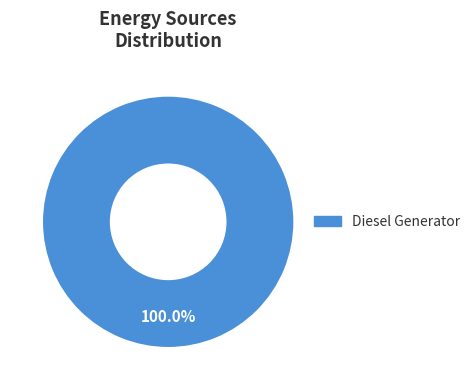

Which slice represents more than half of the pie?

Diesel Generator